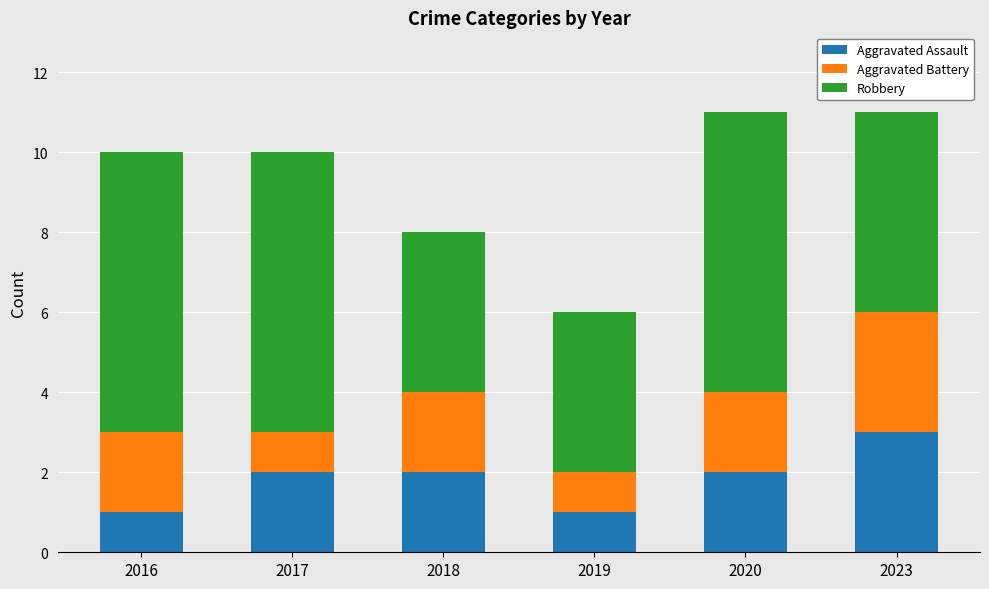

The Aggravated Assault series shows 2 at 2017. True or false?

True